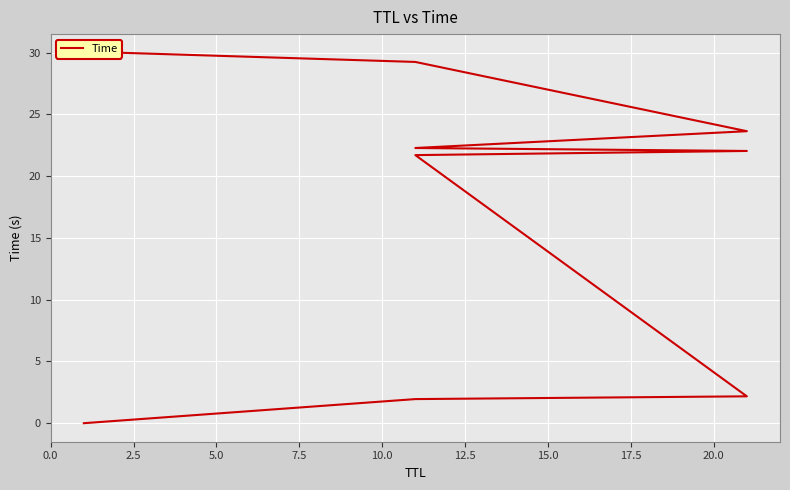

Is this an area chart (filled region under the line)?

No